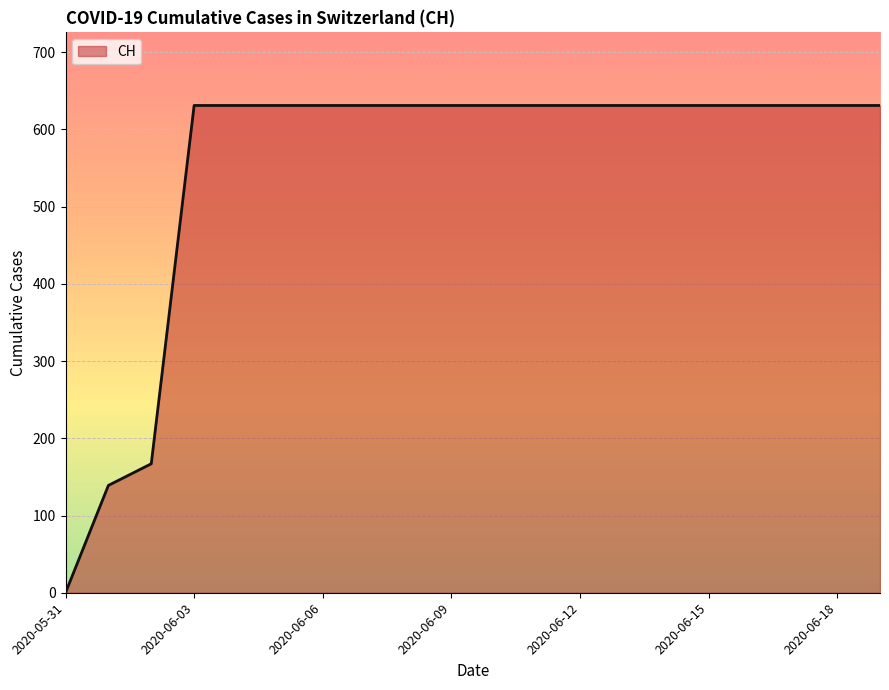

What is the greatest value displayed?

631